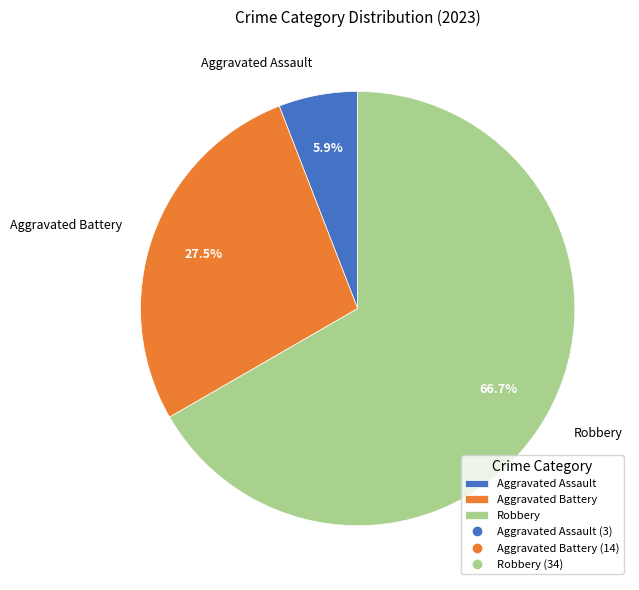

Count the number of slices in the pie.

3